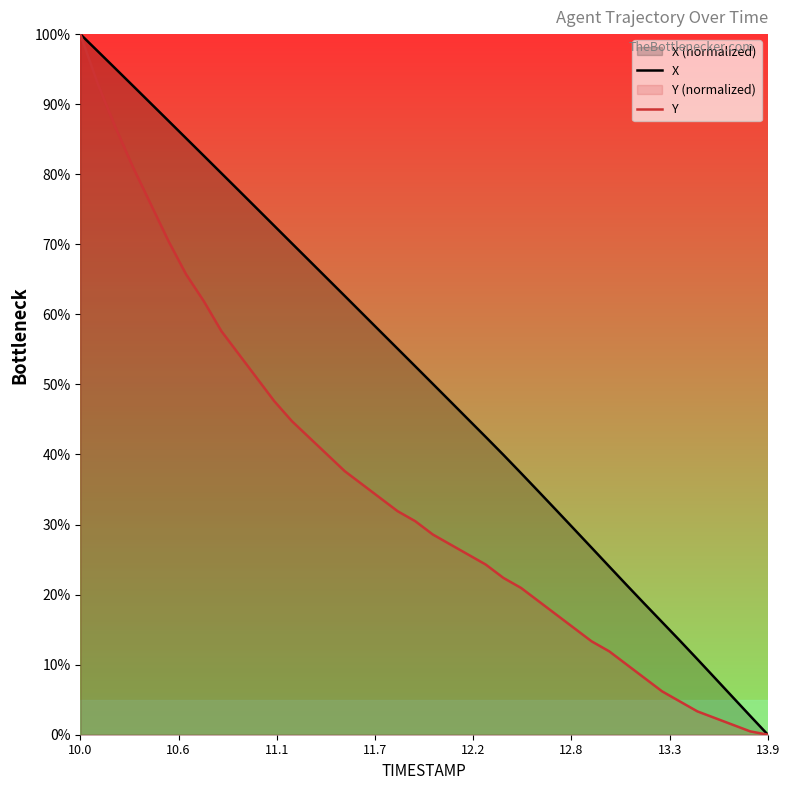

At which label does Y first exceed 30?

10.0